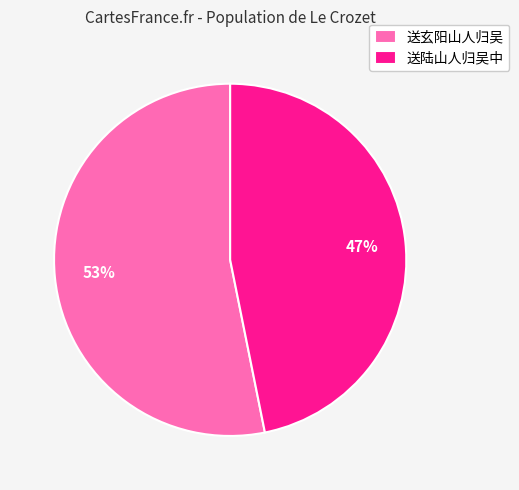

Approximately how many times larger is the value at 送陆山人归吴中 compared to 送玄阳山人归吴?

0.9